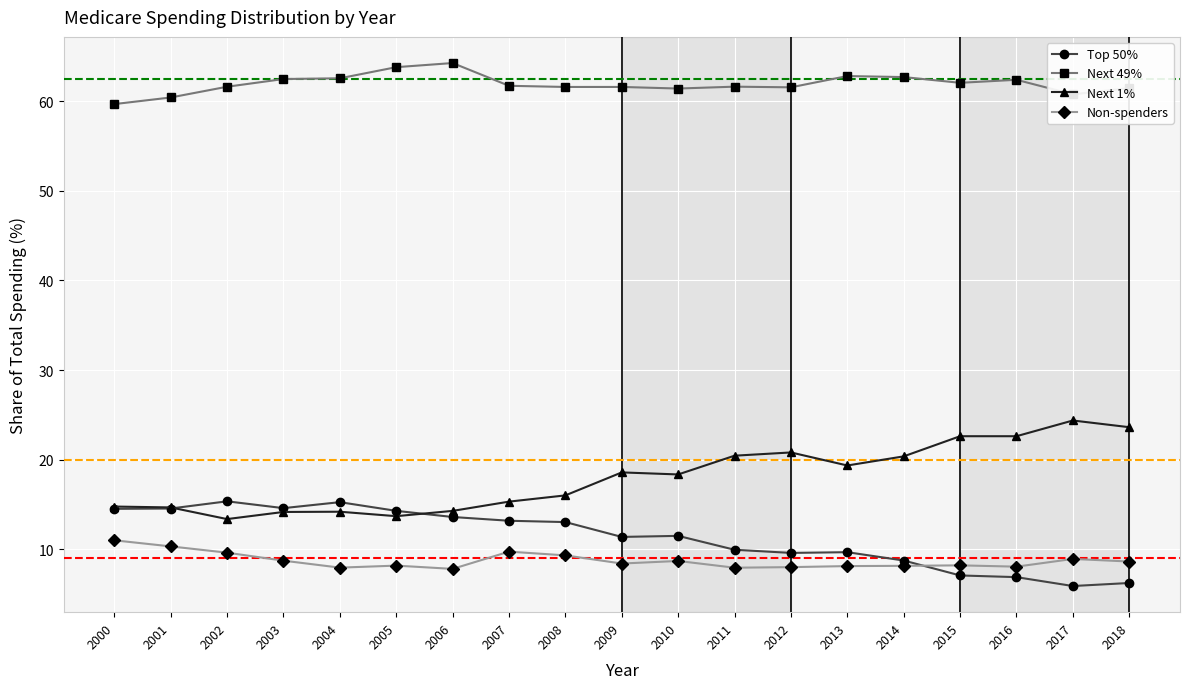

What is the value of the Next 49% point at the 18th from the left?

60.8